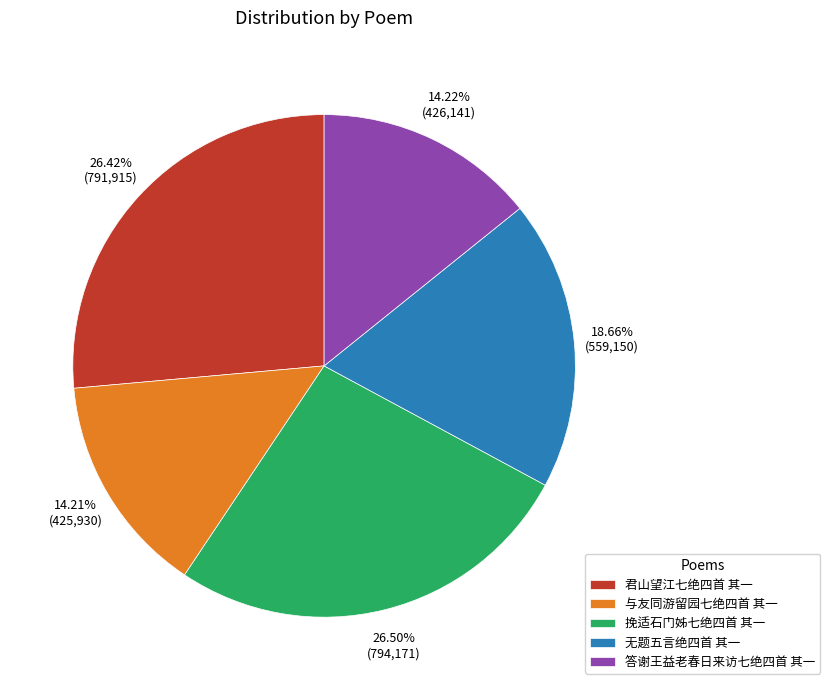

Which has a higher value, 君山望江七绝四首 其一 or 与友同游留园七绝四首 其一?

君山望江七绝四首 其一